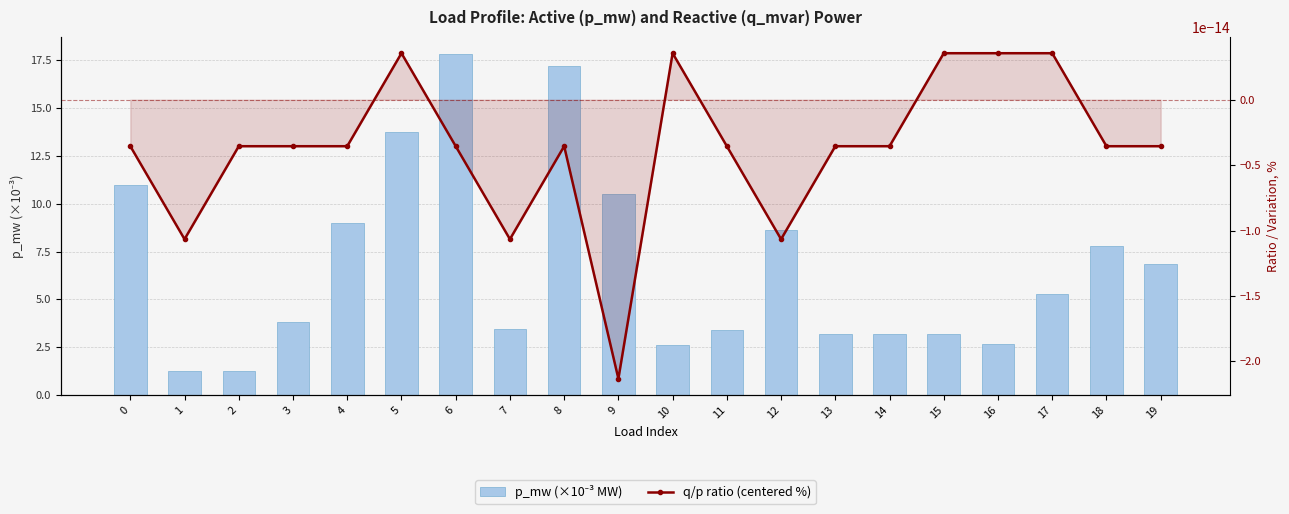

List the labels in order of p_mw (×10⁻³ MW) value, largest first.

6, 8, 5, 0, 9, 4, 12, 18, 19, 17, 3, 7, 11, 15, 14, 13, 16, 10, 2, 1